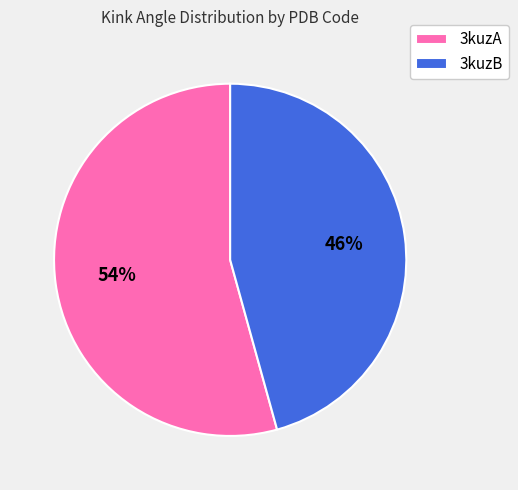

What percentage is the 3kuzB slice, to the nearest percent?

46%